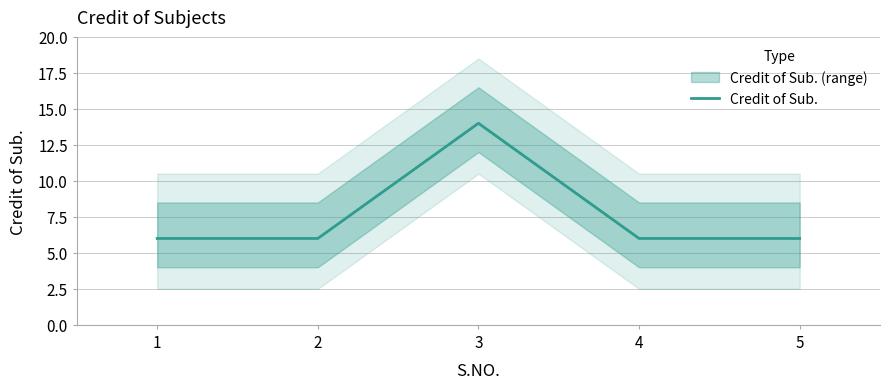

List the labels in order of value, largest first.

3, 1, 2, 4, 5